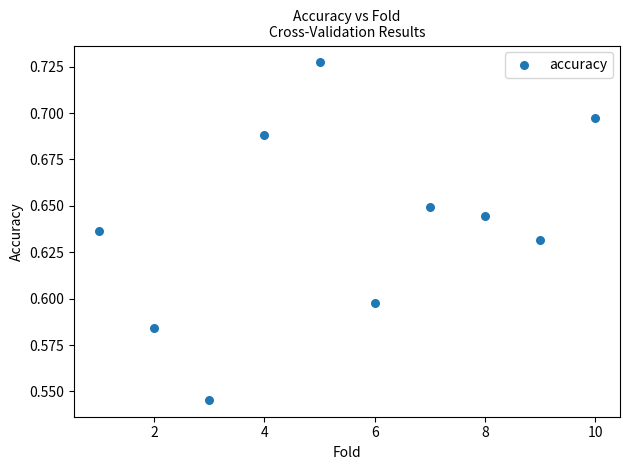

What is the average X value?

5.5